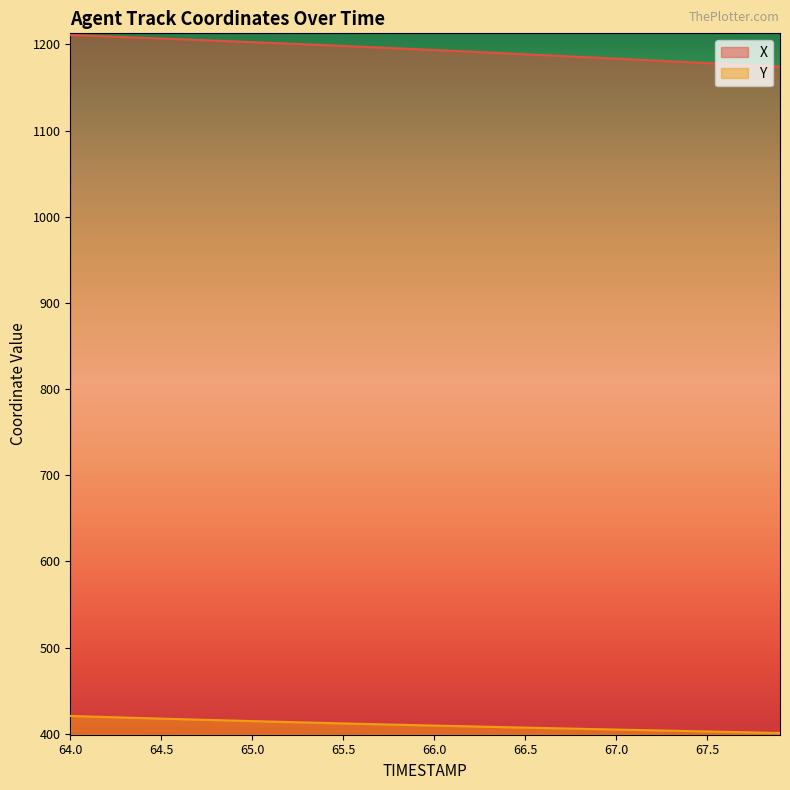

True or false: X and Y cross at least once.

False